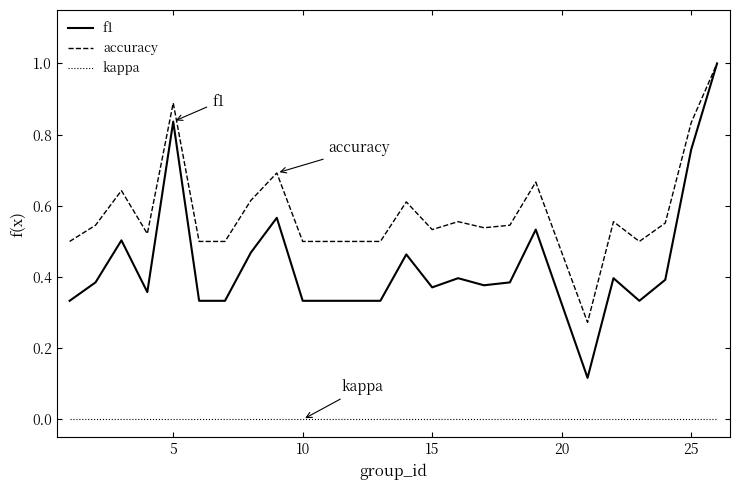

What is the greatest value displayed?

1.0